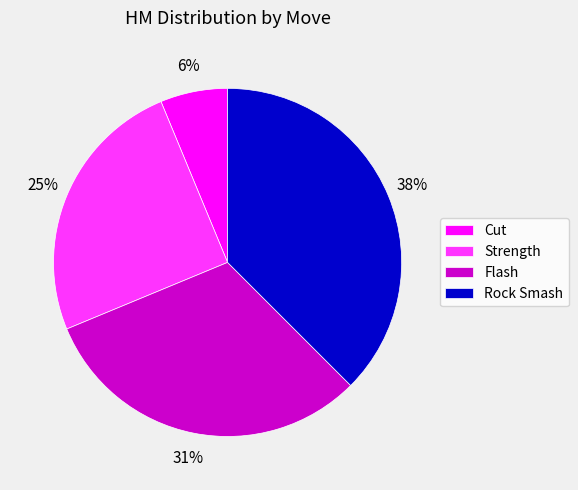

The Cut slice represents 6% of the pie. True or false?

True